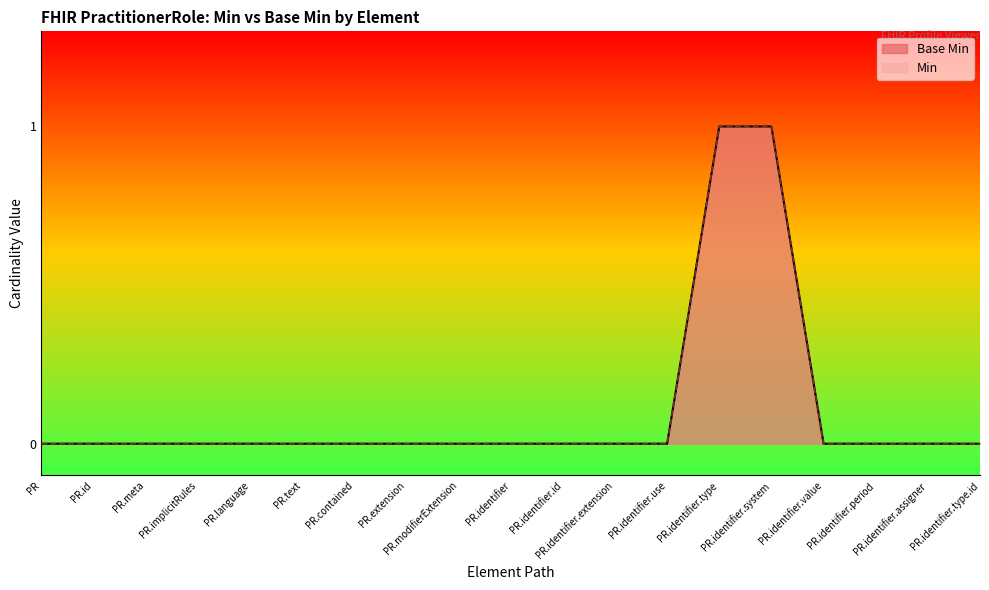

What is the difference between the maximum and minimum values in the Min series?

1